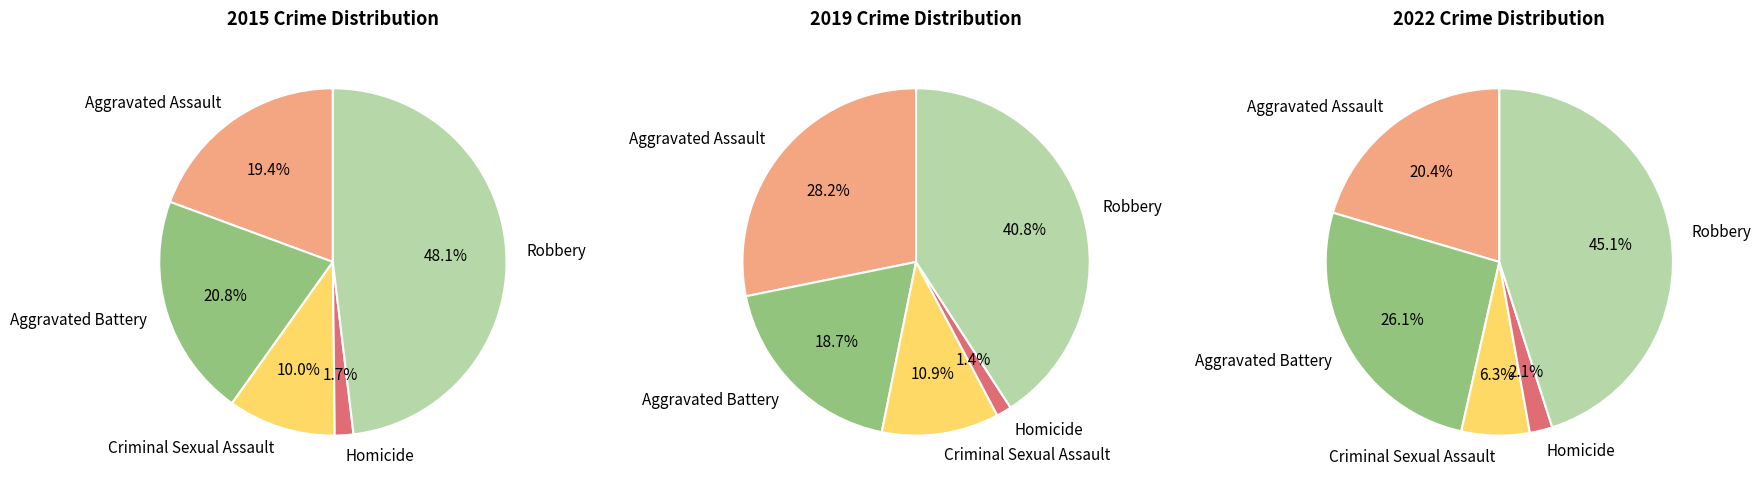

What percentage is the Robbery slice, to the nearest percent?

41%